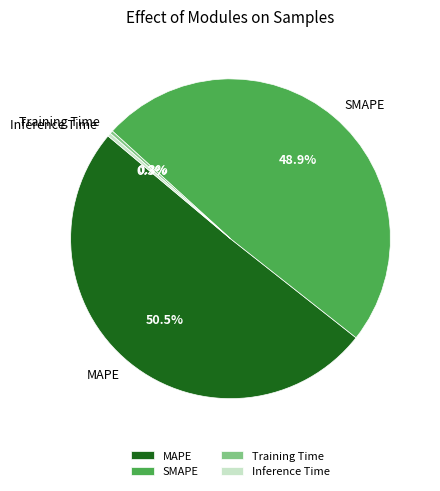

Does any single category account for the majority?

Yes